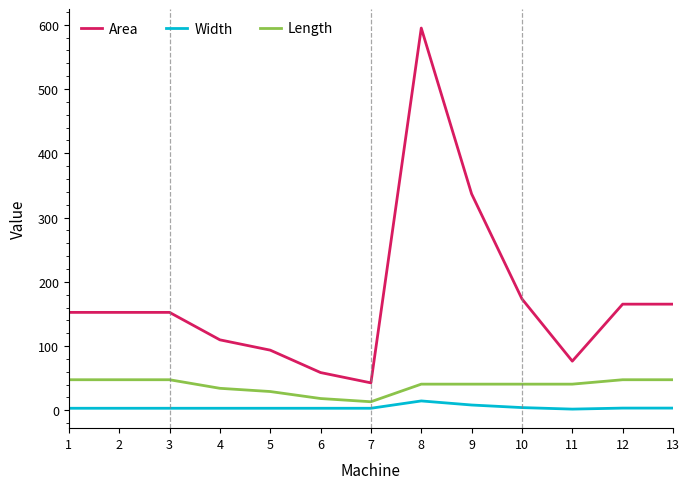

True or false: Length and Area intersect in this chart.

False